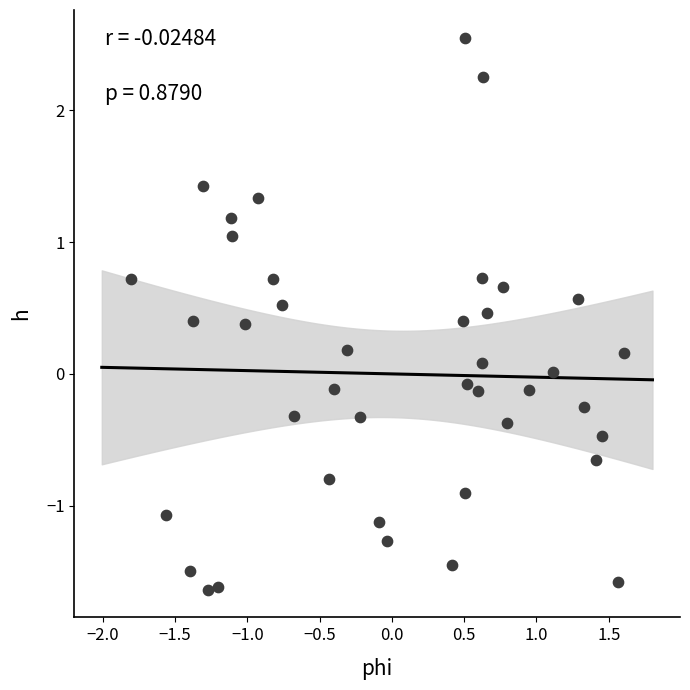

What is the range of X values (max minus min)?

3.4